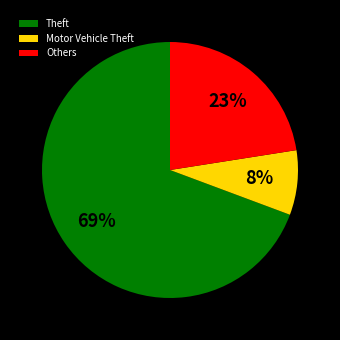

To the nearest percent, what percentage of the pie is Theft?

69%